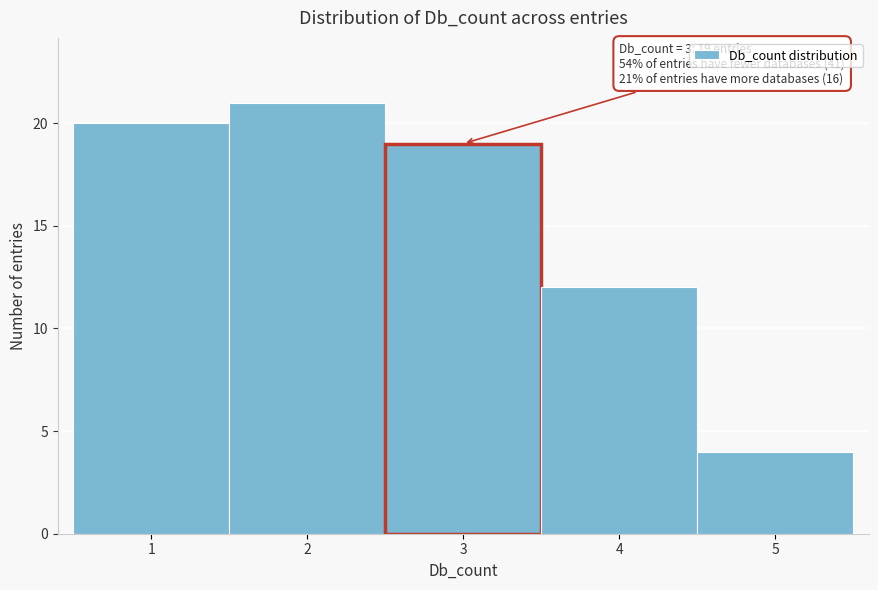

Over which range of the x-axis is the bar tallest?

1.5 to 2.5